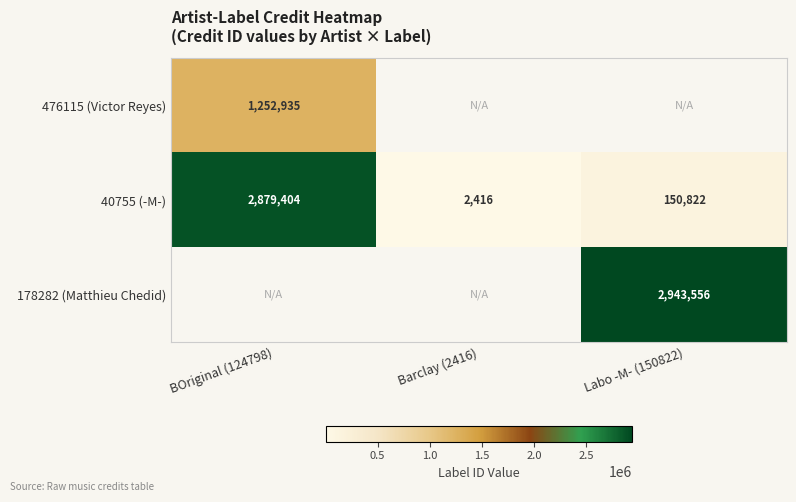

How many values in the 40755 (-M-) series are below 150822?

1